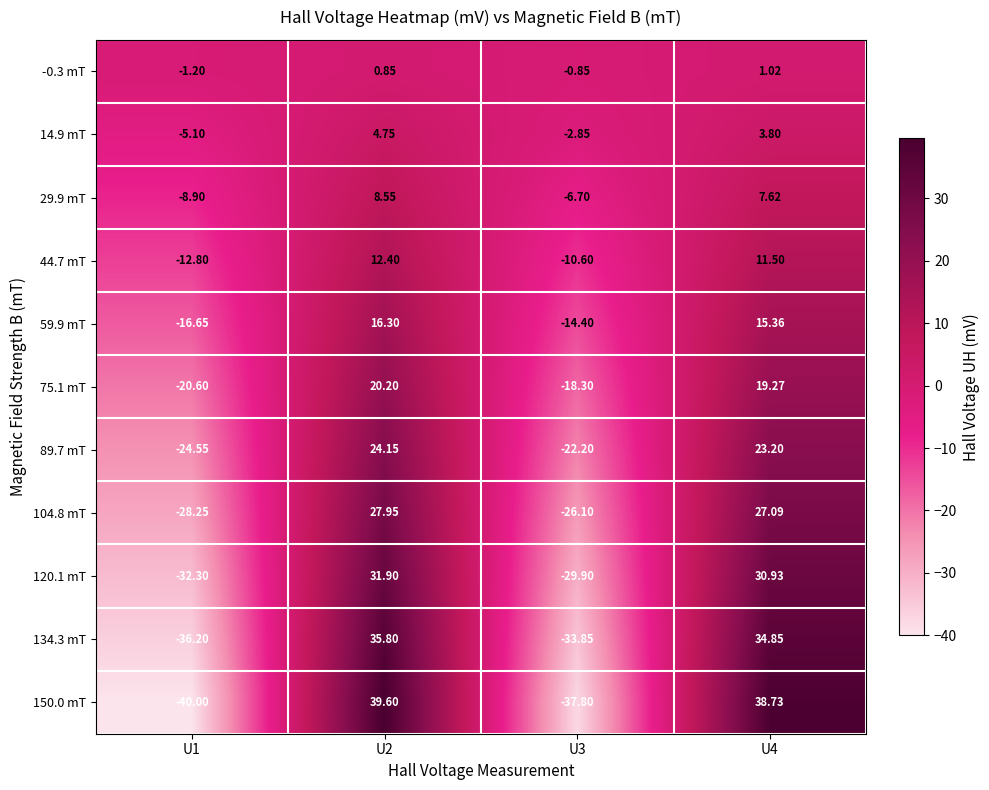

What is the greatest value displayed?

39.6